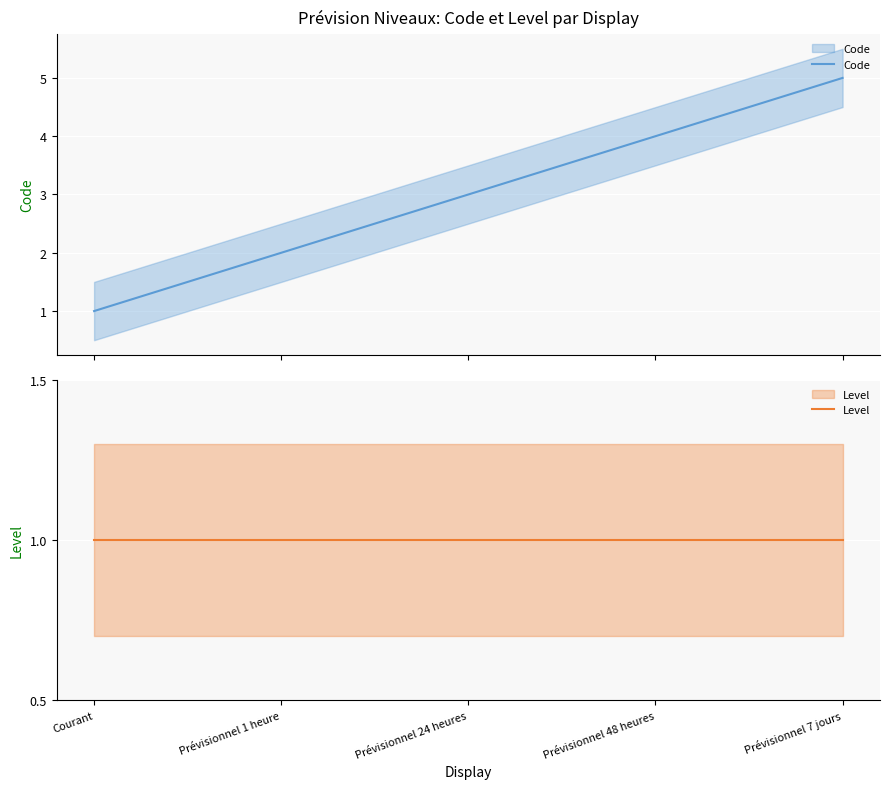

At how many categories does at least one series exceed 1?

4